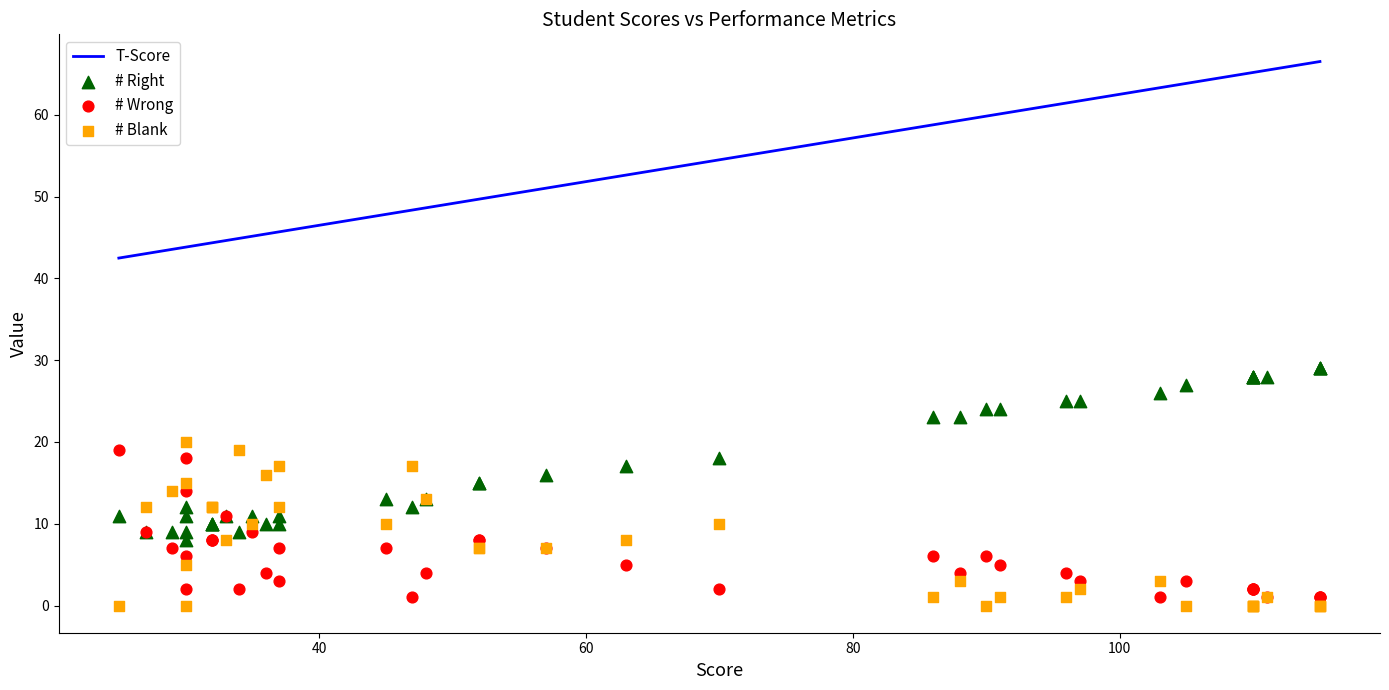

Which series reaches the minimum Y coordinate?

# Blank